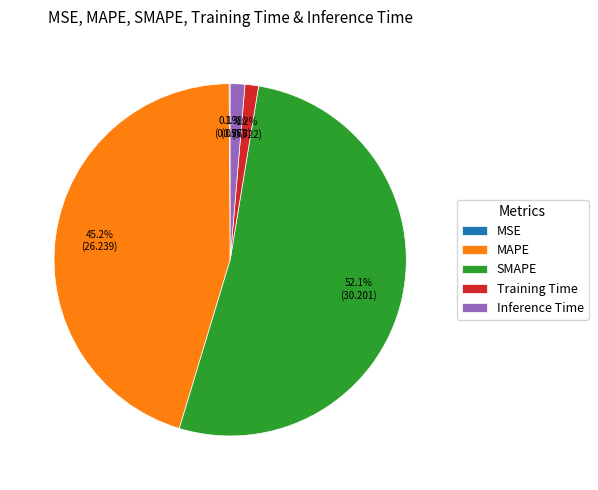

Which slice is the largest?

SMAPE